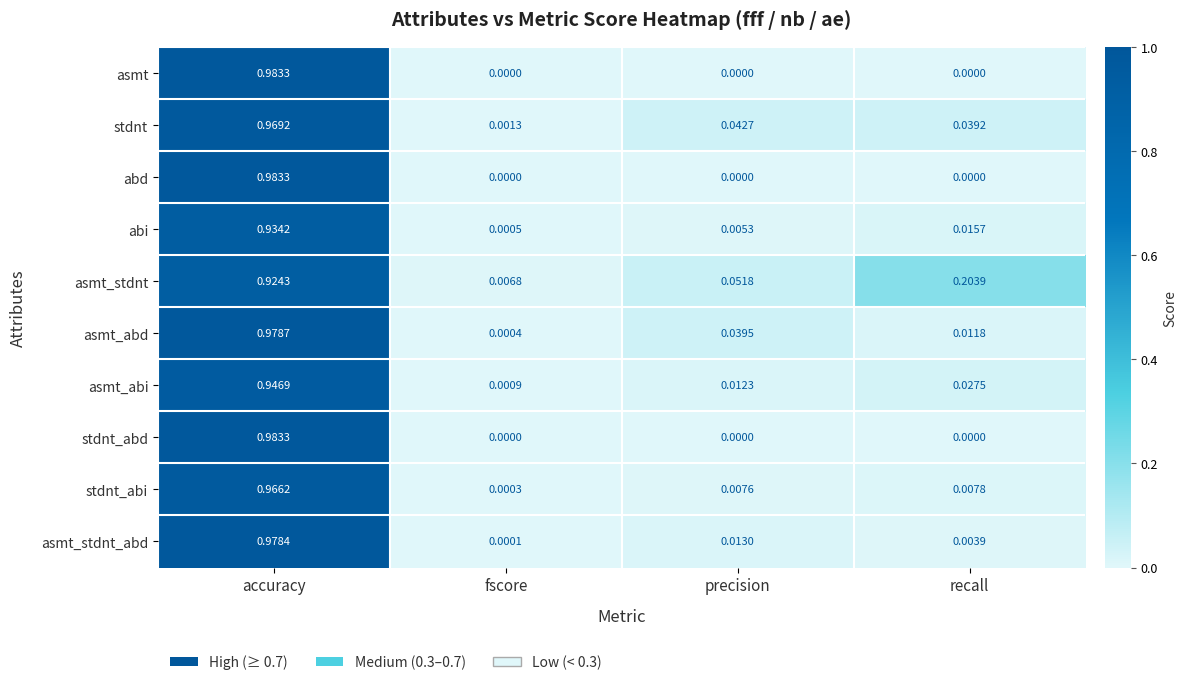

Is the value of stdnt at recall greater than the value of asmt_abd at accuracy?

No